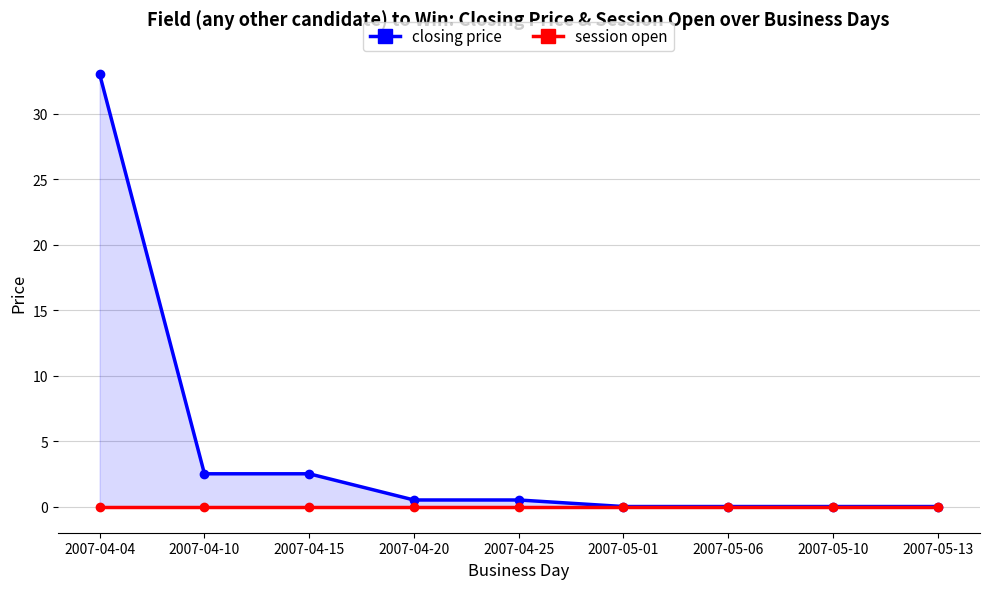

Is the value of closing price at 2007-05-01 greater than the value of session open at 2007-04-10?

No